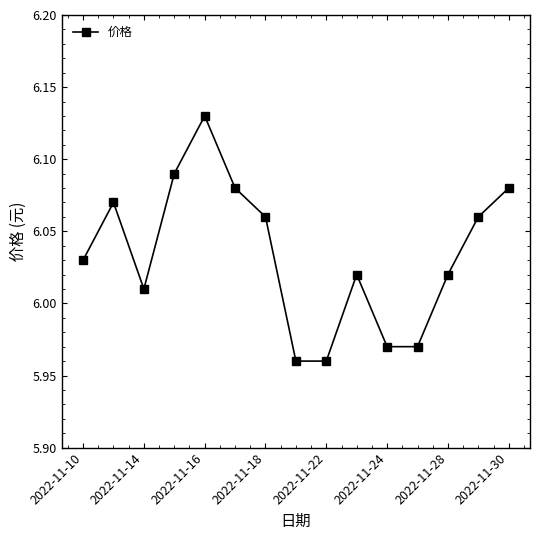

How many points are higher than both their immediate neighbors (excluding endpoints)?

3